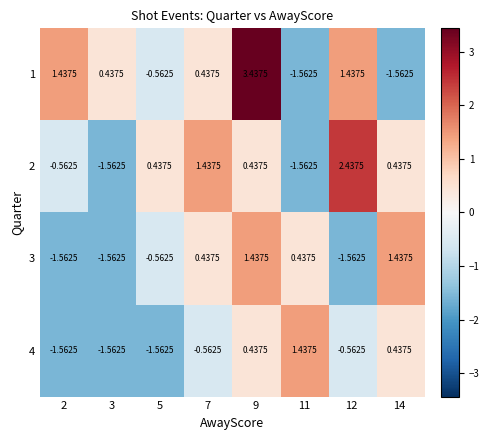

How many data points in 2 are above 0?

5